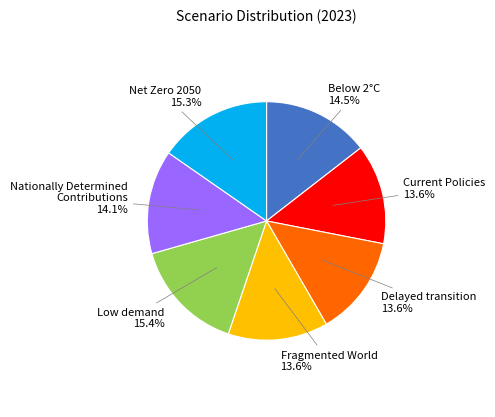

To the nearest percent, what percentage of the pie is Net Zero 2050?

15%